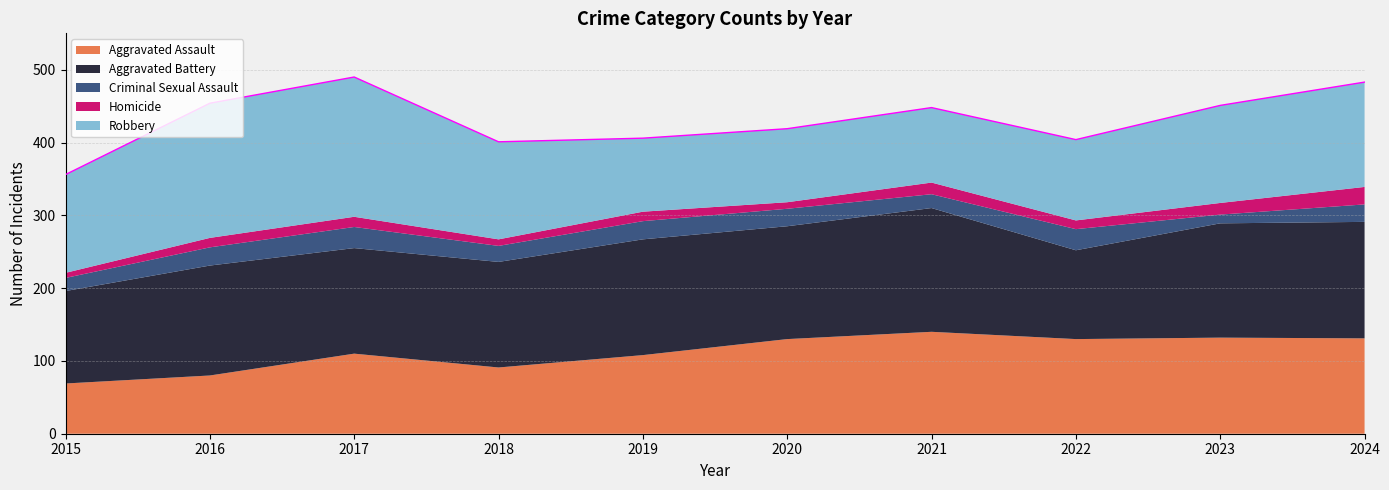

Which label corresponds to the smallest value in the chart?

2015